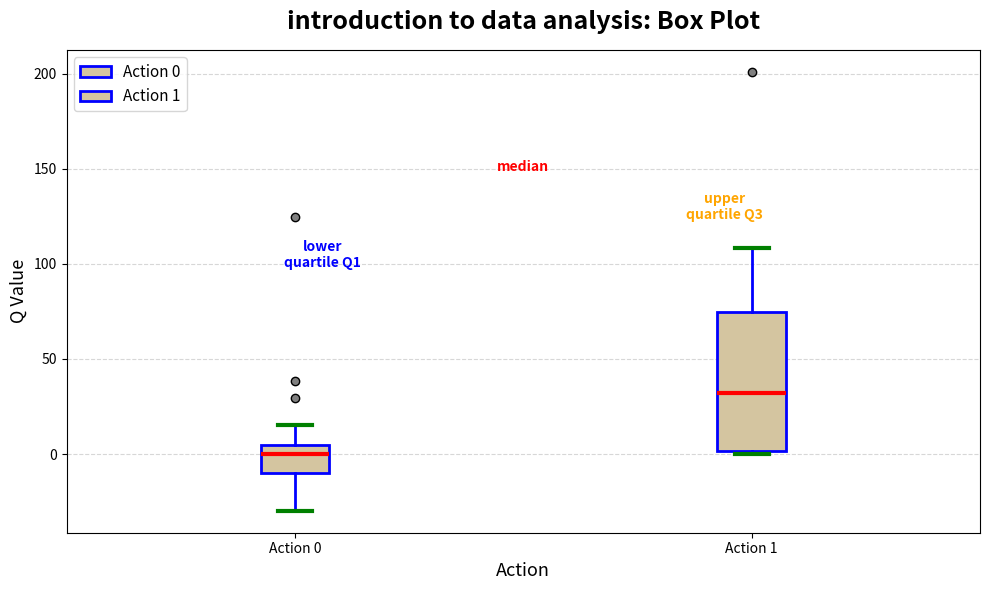

Reading left to right, transcribe this box plot: for each box, give where its median line is, the range the box spans, and where its two whiskers end, as read against the y-axis. The values are not printed on the chart, so give them approximately, as read against the axis.

Action 0: median 0, box -10 to 5, whiskers -30 to 15
Action 1: median 30, box 0 to 75, whiskers 0 (just below the box's lower edge) to 110